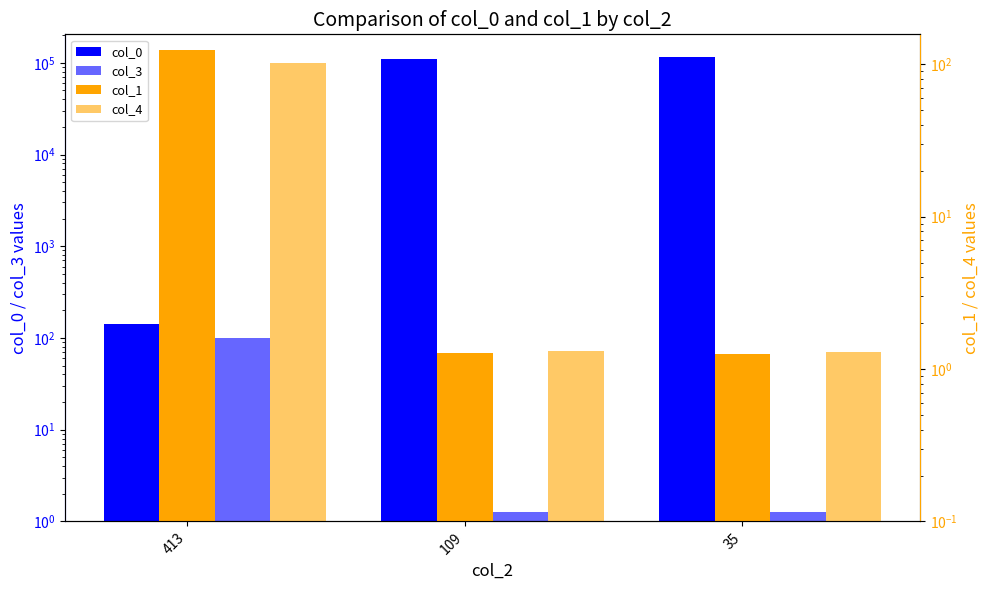

Reading left to right, what are all the values shown in this chart?

col_0: 413=143.0	109=111225.0	35=115452.0
col_3: 413=101.0	109=1.3	35=1.2
col_1: 413=125.0	109=1.3	35=1.2
col_4: 413=102.0	109=1.3	35=1.3